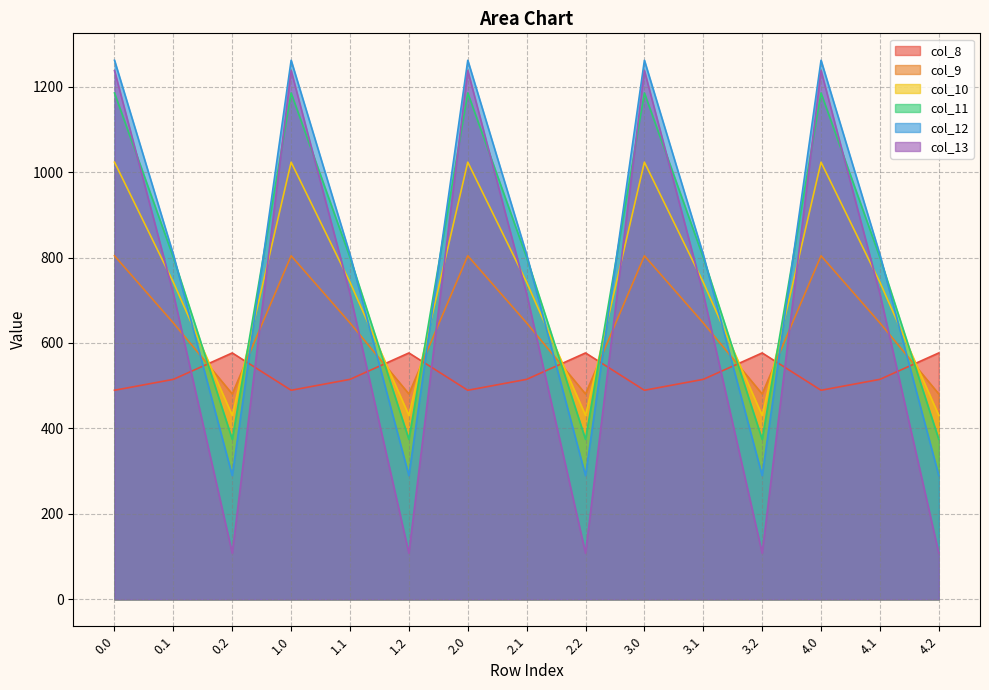

Rank the series at 1.1 from lowest to highest value.

col_8, col_9, col_13, col_10, col_11, col_12